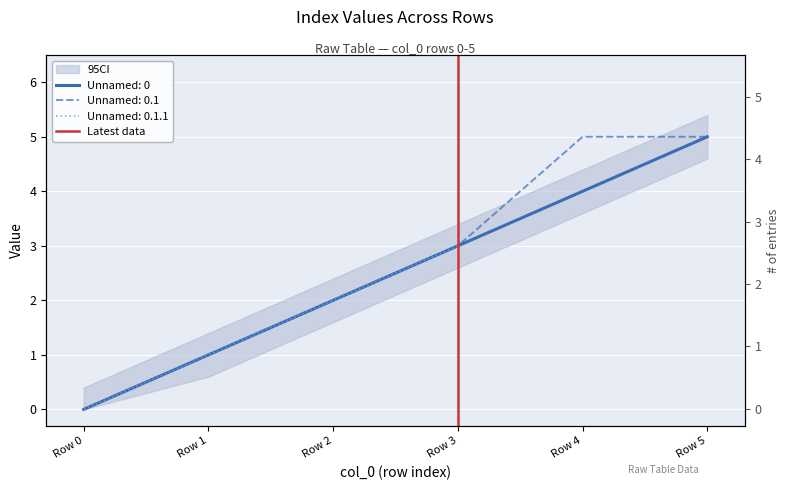

What is the change in value from Row 0 to Row 1?

+1